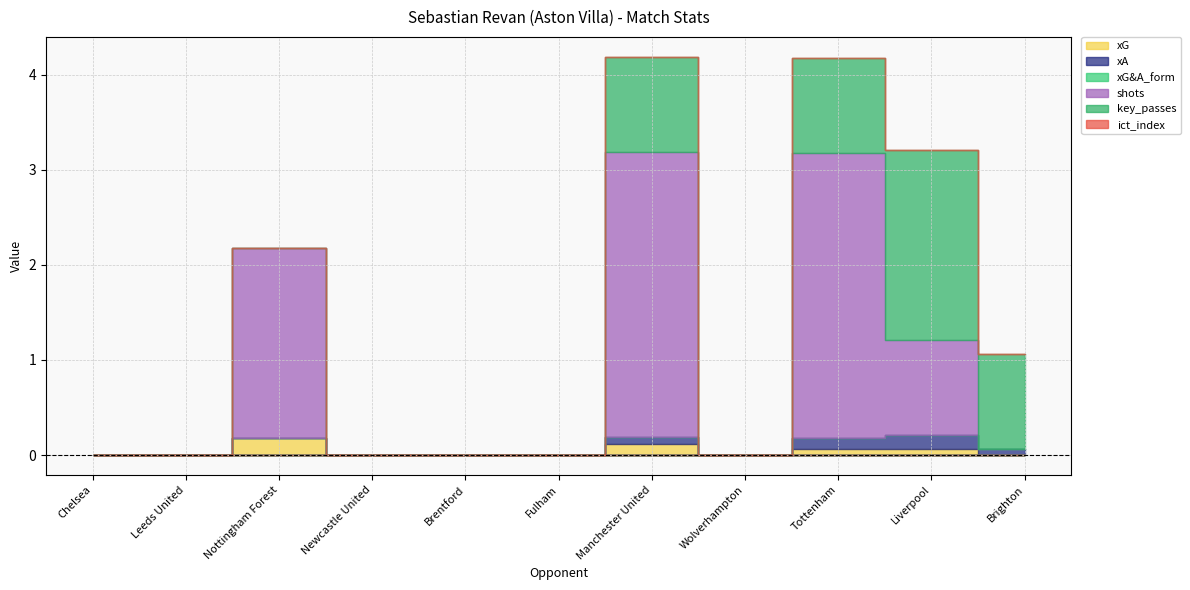

True or false: shots has a value of 1.0 at Liverpool.

True